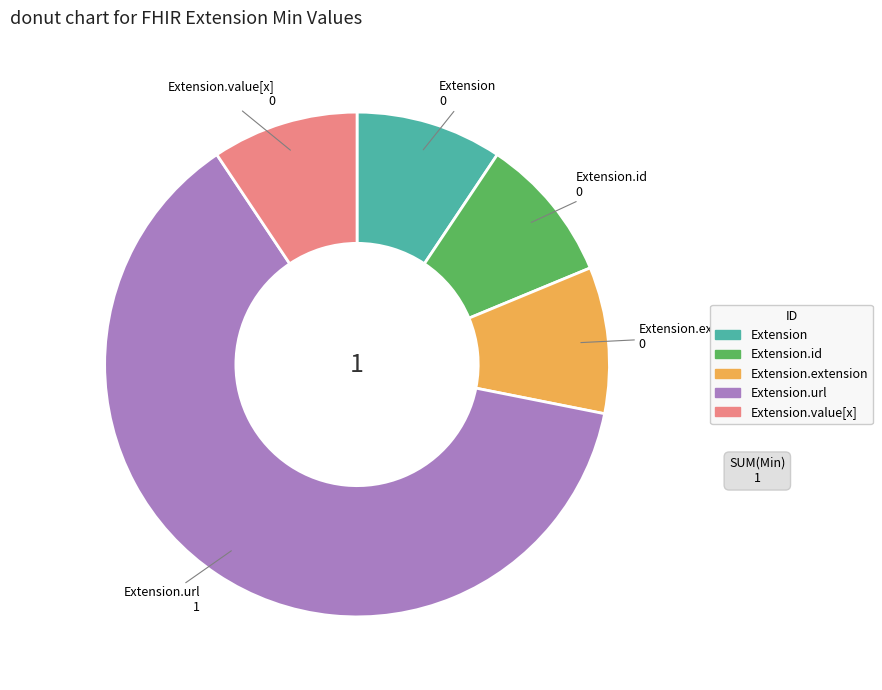

Is there a majority slice in this chart?

Yes